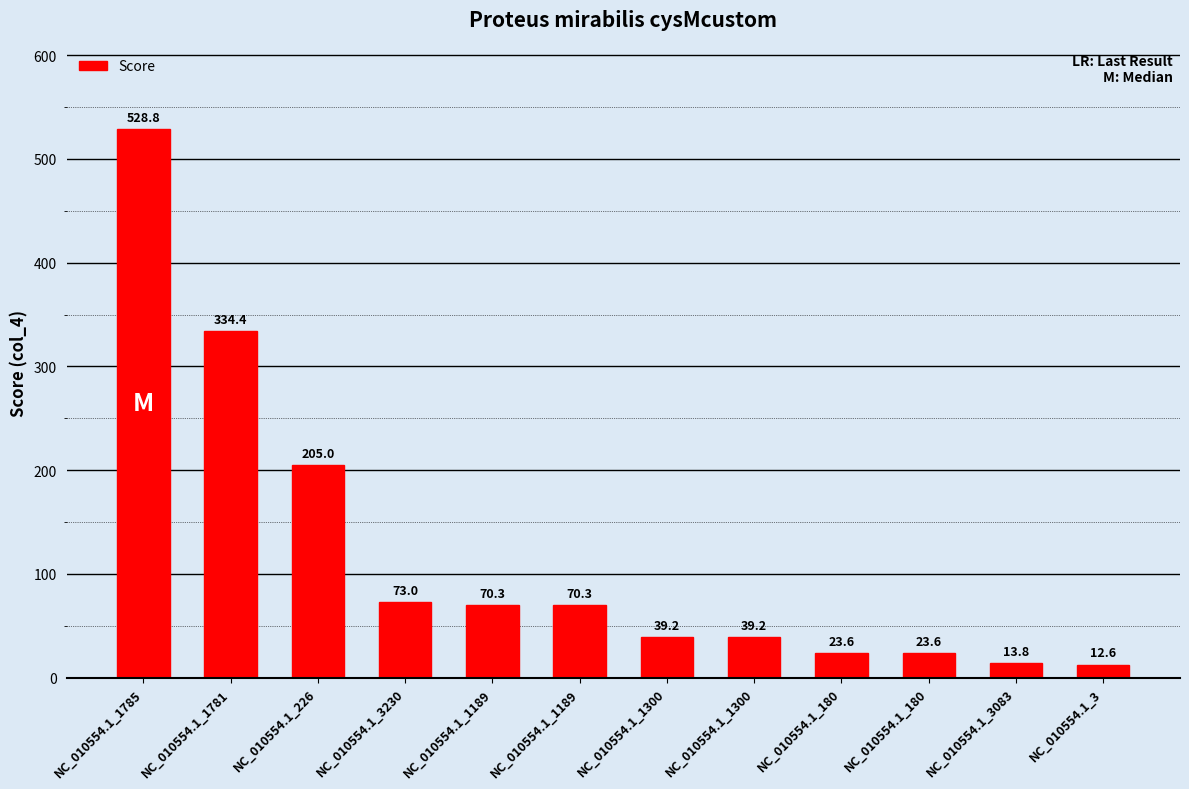

Is it true that the value at NC_010554.1_3230 is 27.5?

False